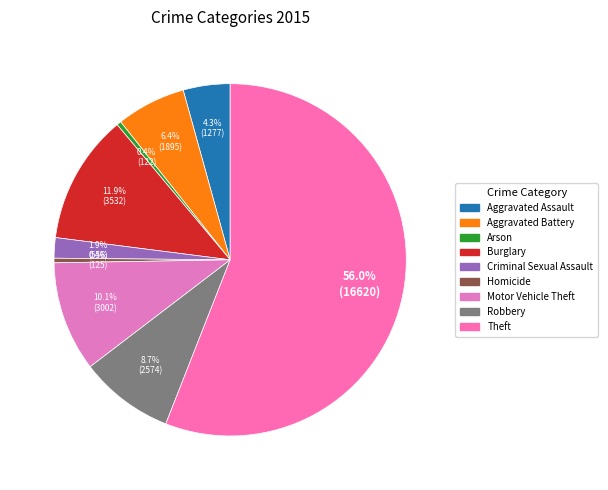

Do Robbery and Aggravated Assault together represent more than half of the pie?

No